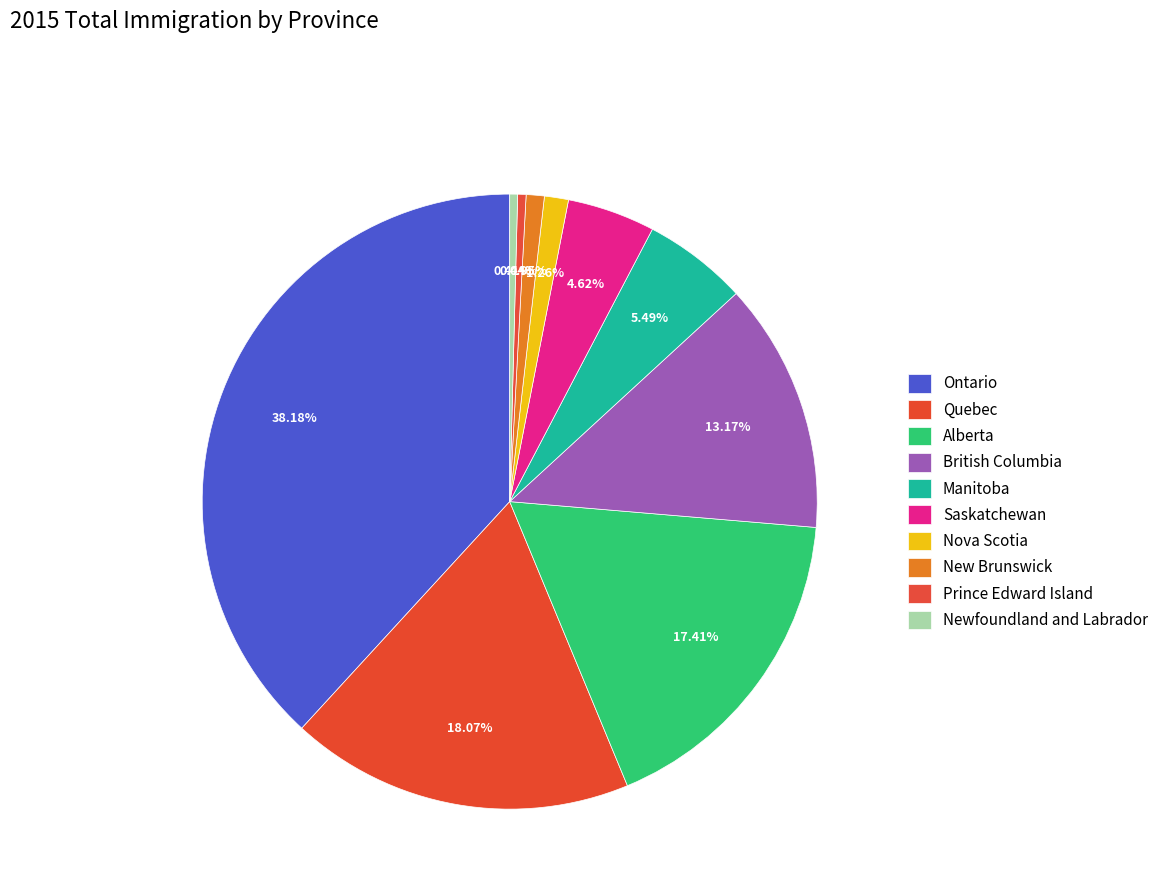

Between Ontario and Manitoba, which is larger?

Ontario